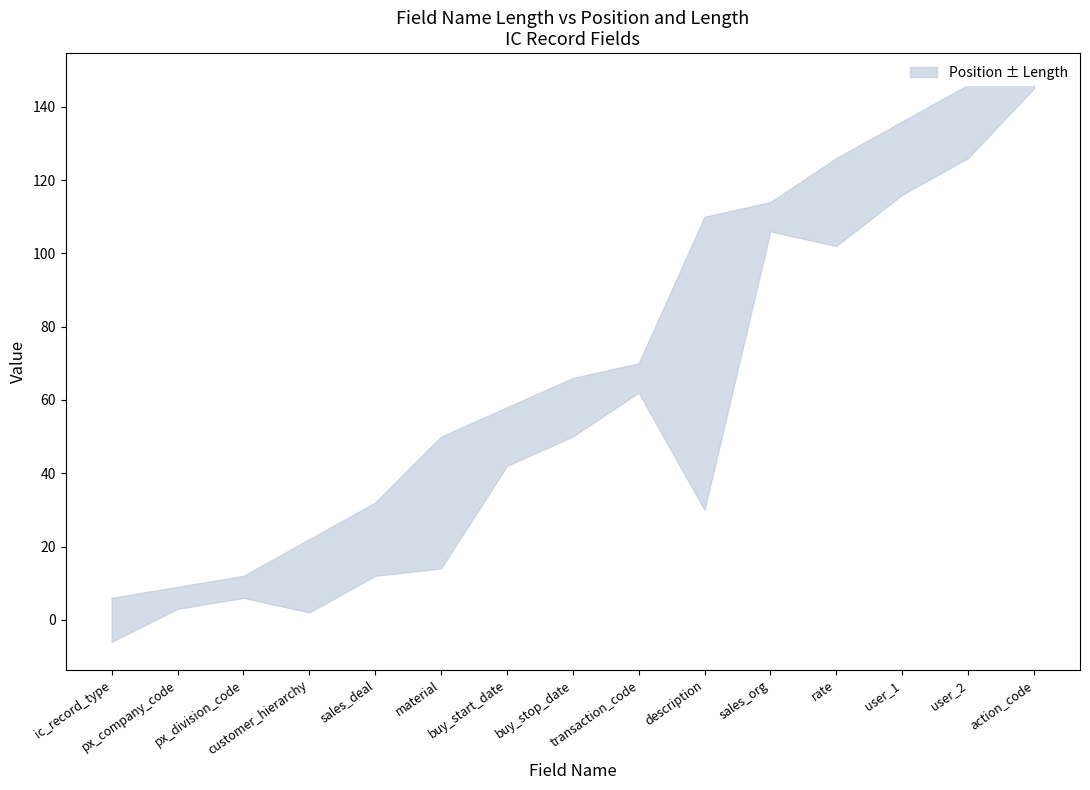

True or false: the data has more than 2 interior local peaks.

False